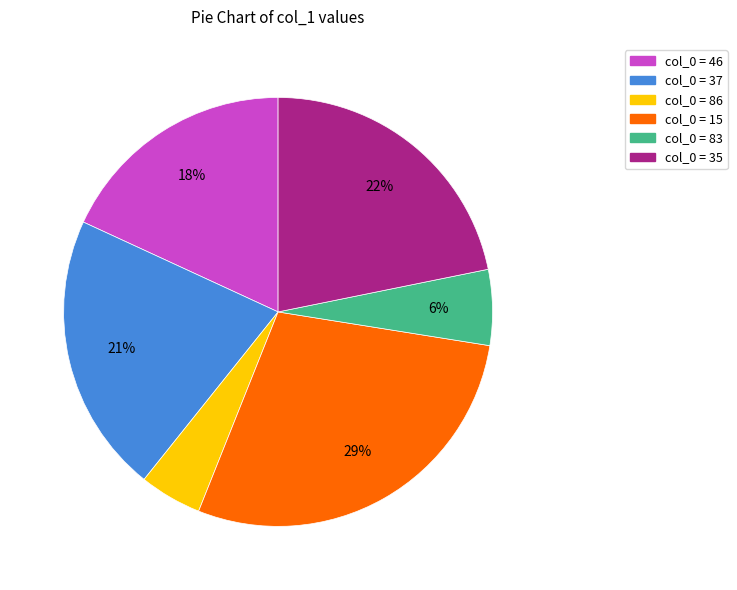

Does any single category account for the majority?

No